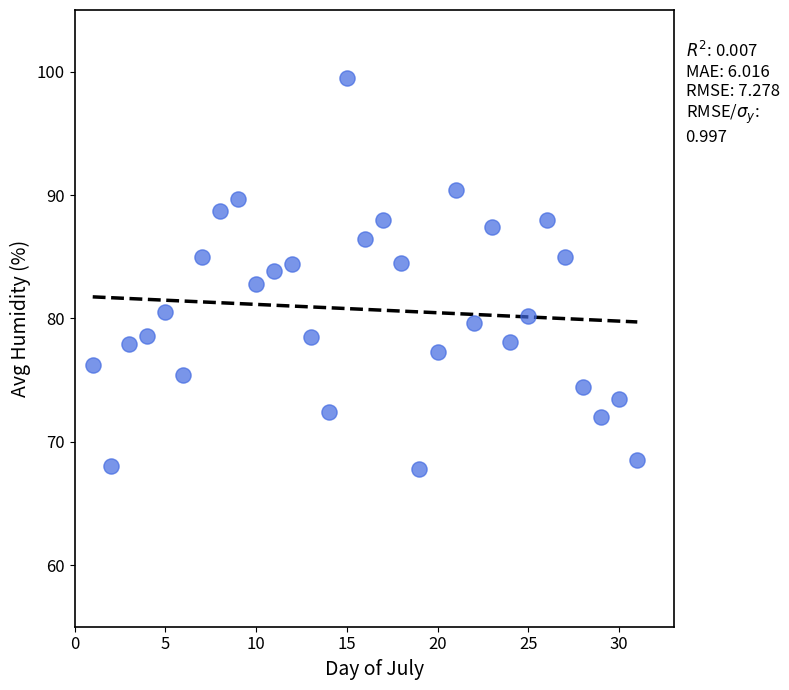

What is the range of Y values (max minus min)?

31.7